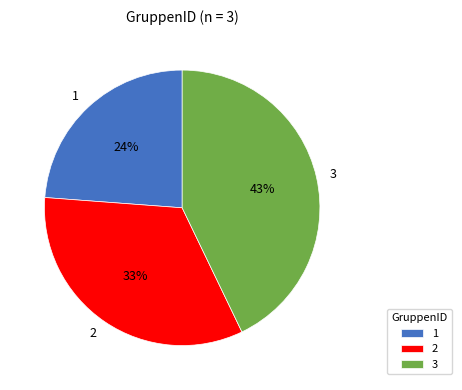

How many segments does this pie chart have?

3